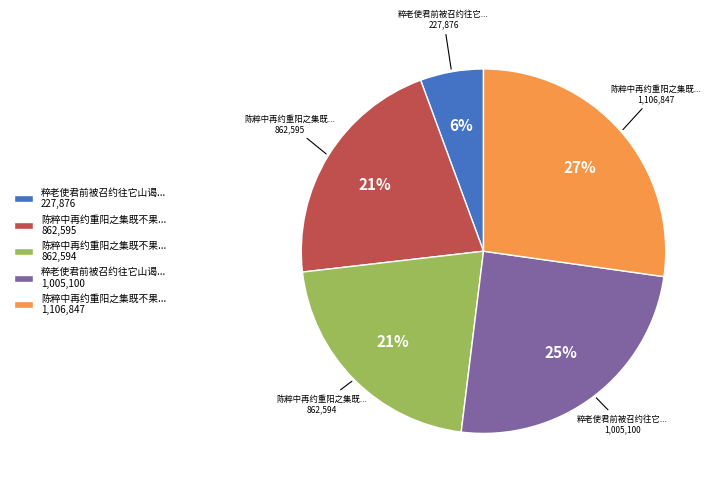

Is it true that 陈粹中再约重阳之集既不果... 862,594 is 21% of the pie?

True